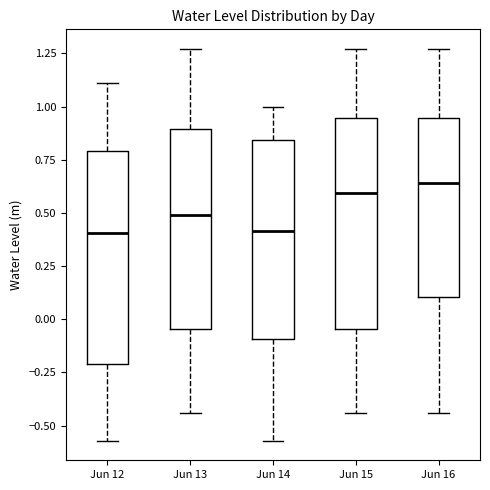

Where is the upper edge of the box for Jun 16 on the y-axis? The values are not printed on the chart, so give them approximately, as read against the axis.

0.95